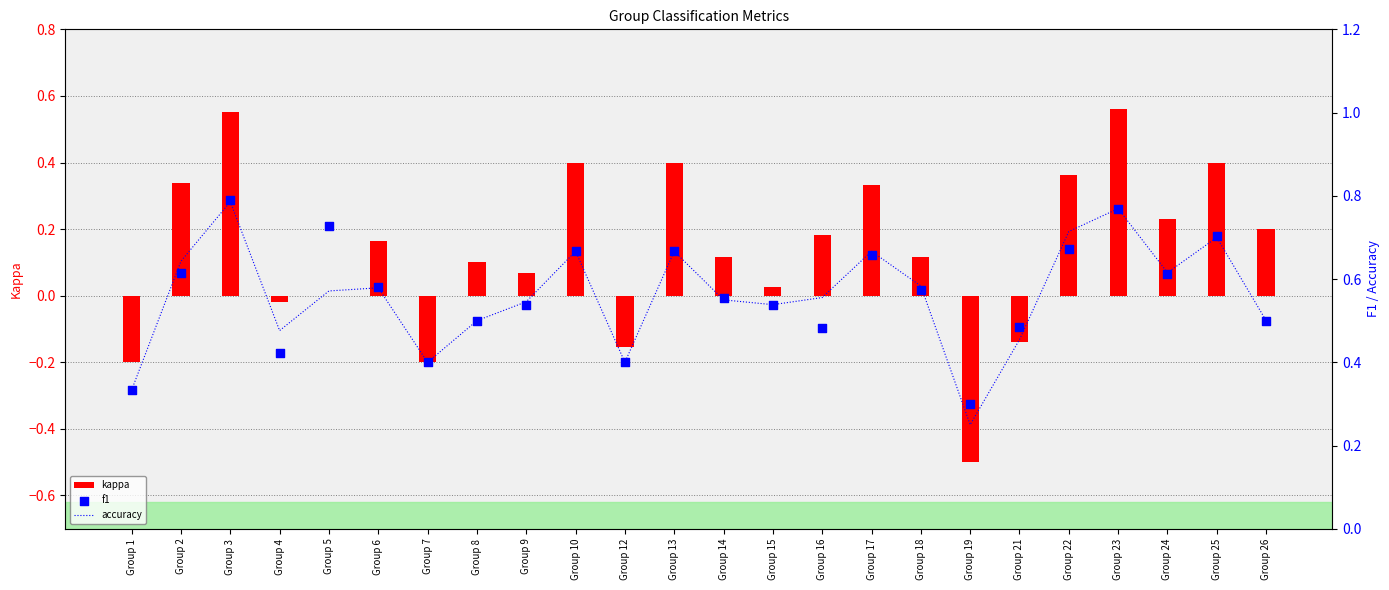

Is the value of f1 at Group 9 greater than the value of kappa at Group 15?

Yes